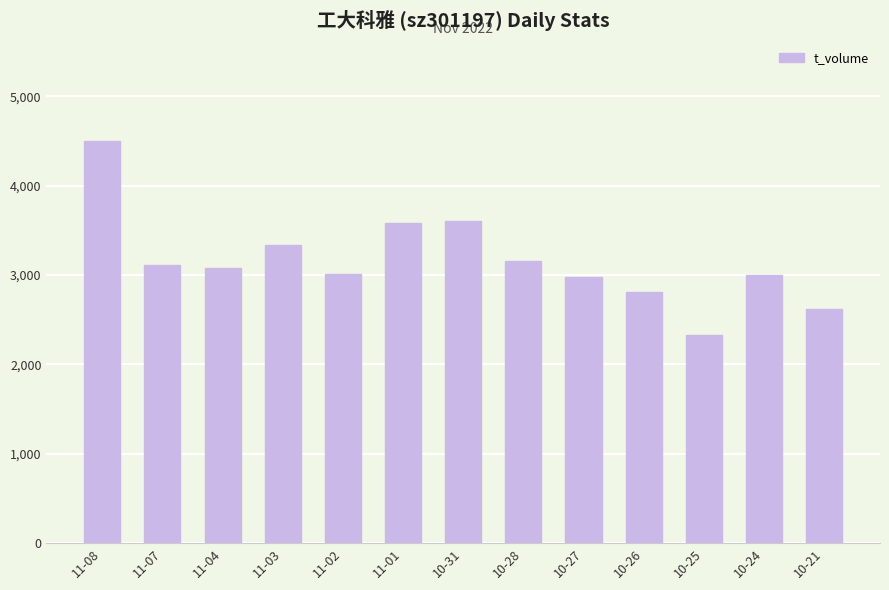

What is the label of the 10th bar from the left?

10-26